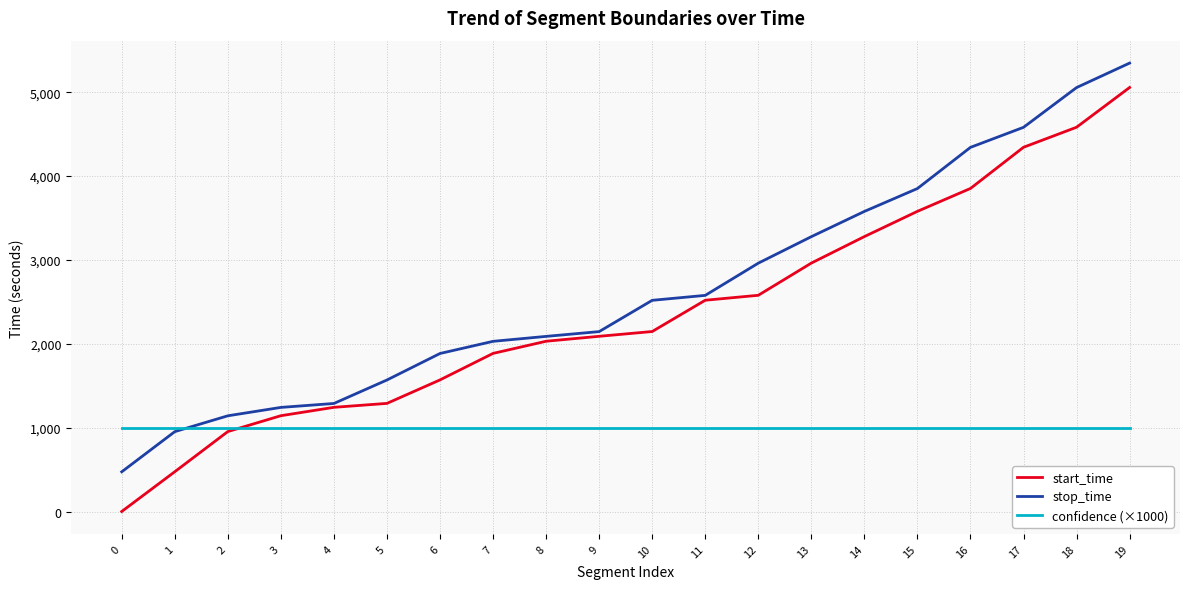

What value does the confidence (×1000) series have at 2?

1000